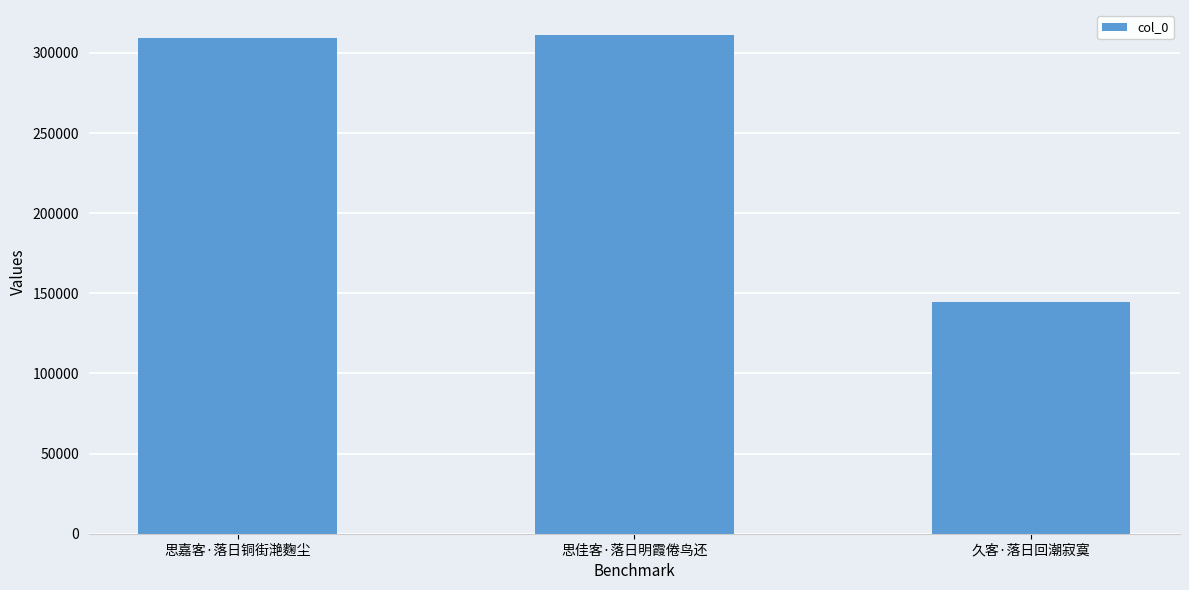

Read the value at 思嘉客·落日铜街滟麴尘, to the nearest 10.

309370